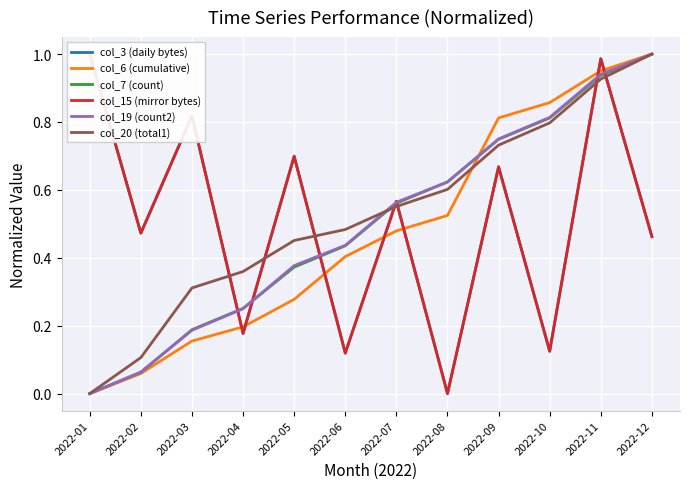

Rank the series at 2022-02 from lowest to highest value.

col_6 (cumulative), col_7 (count), col_19 (count2), col_20 (total1), col_3 (daily bytes), col_15 (mirror bytes)